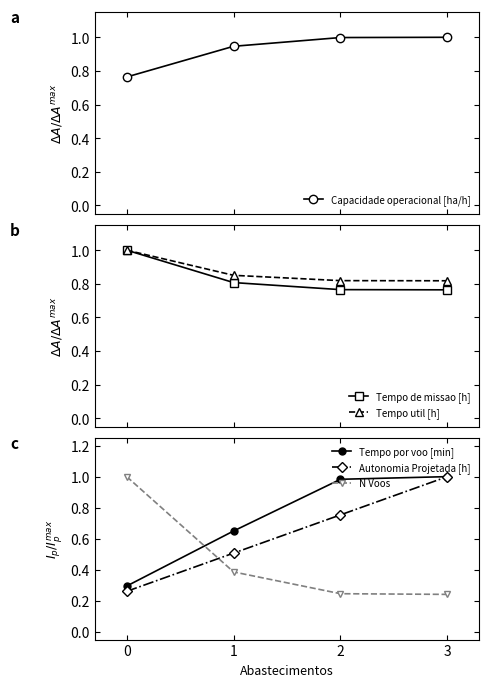

Is this an area chart (filled region under the line)?

No